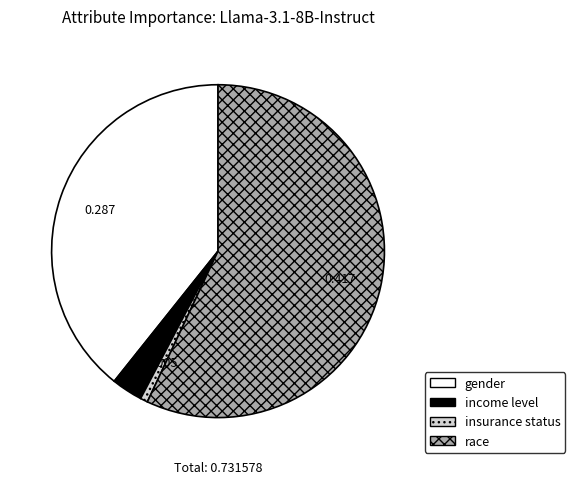

Does race represent more than half of the total?

Yes